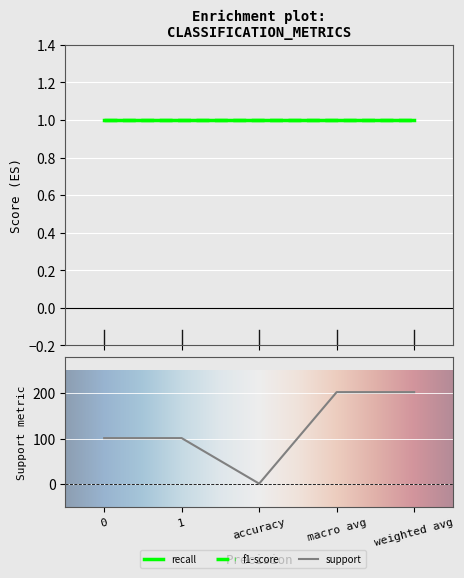

Which series changed the most between 0 and macro avg?

support